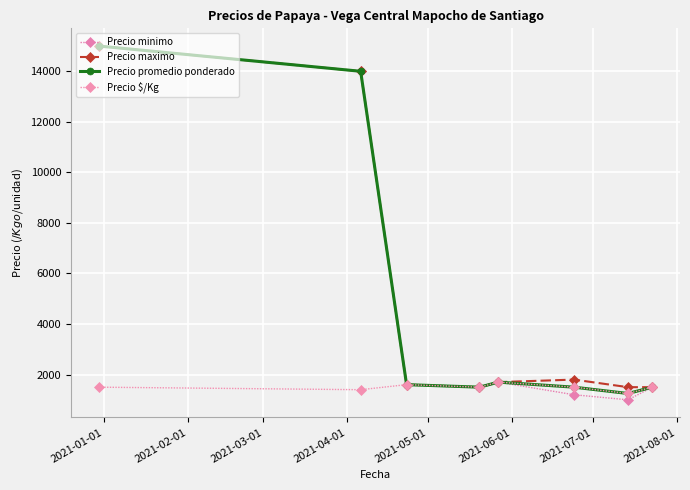

True or false: Precio minimo and Precio maximo intersect in this chart.

False